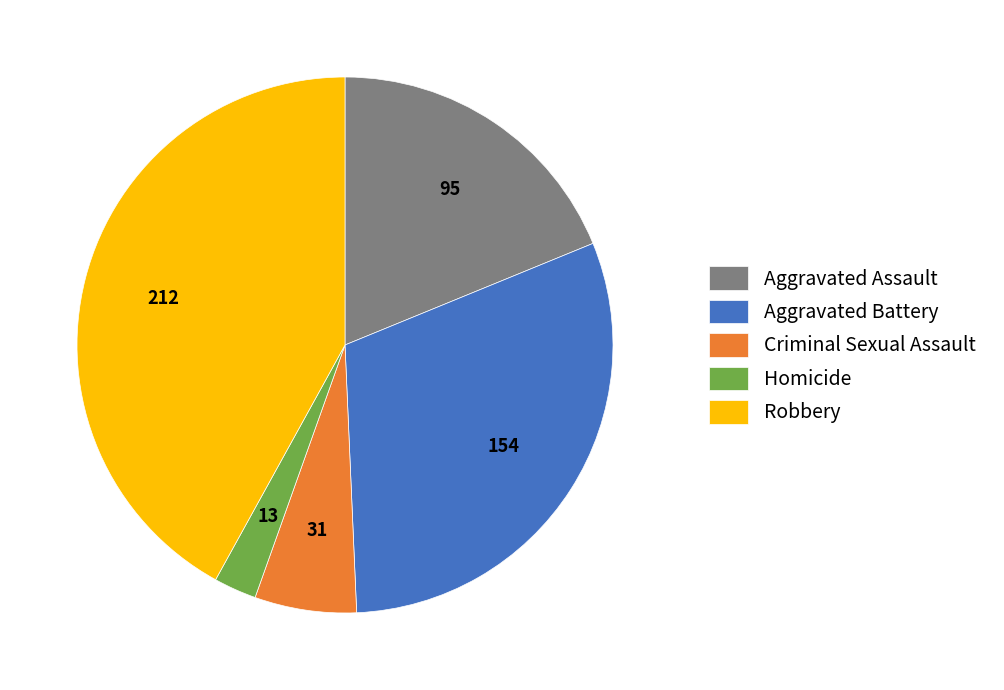

Does Criminal Sexual Assault account for over 50% of the chart?

No